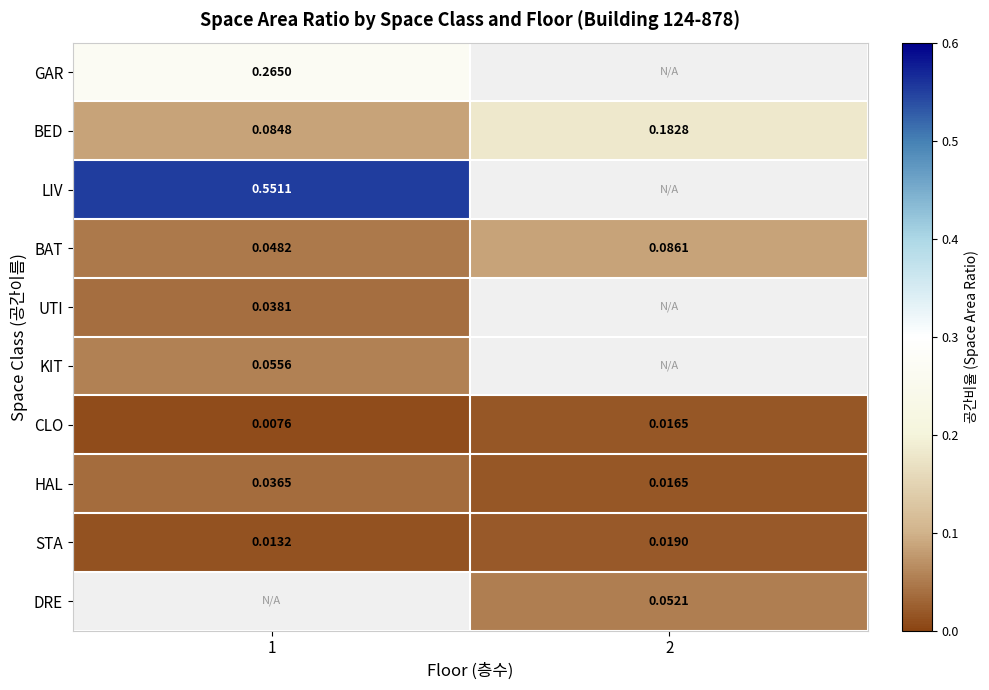

Is the value of STA at 2 greater than the value of LIV at 1?

No